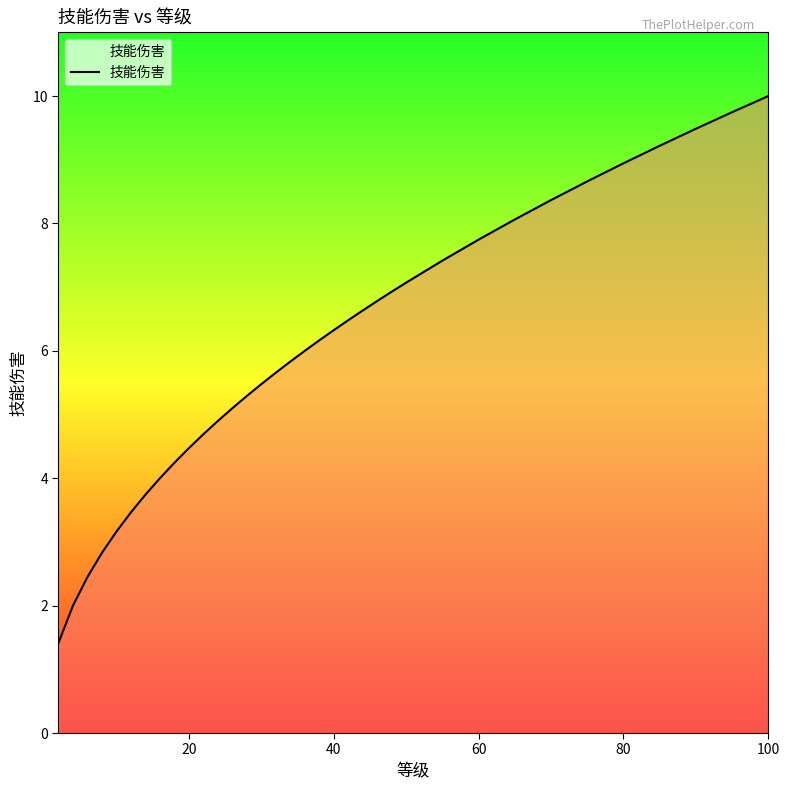

True or false: the data has more than 2 interior local peaks.

False